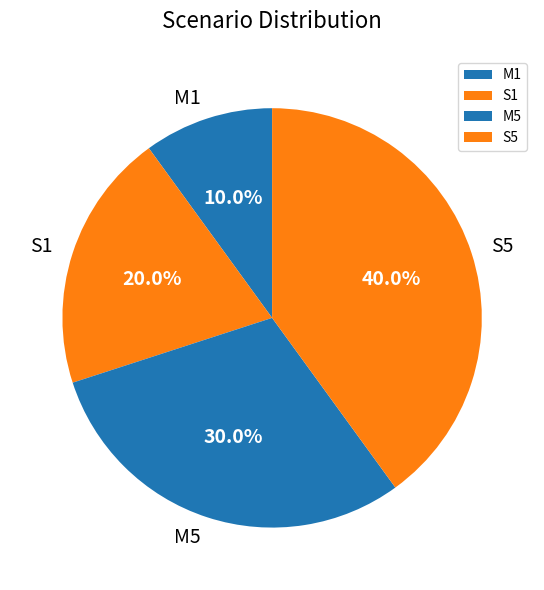

Count the number of slices in the pie.

4